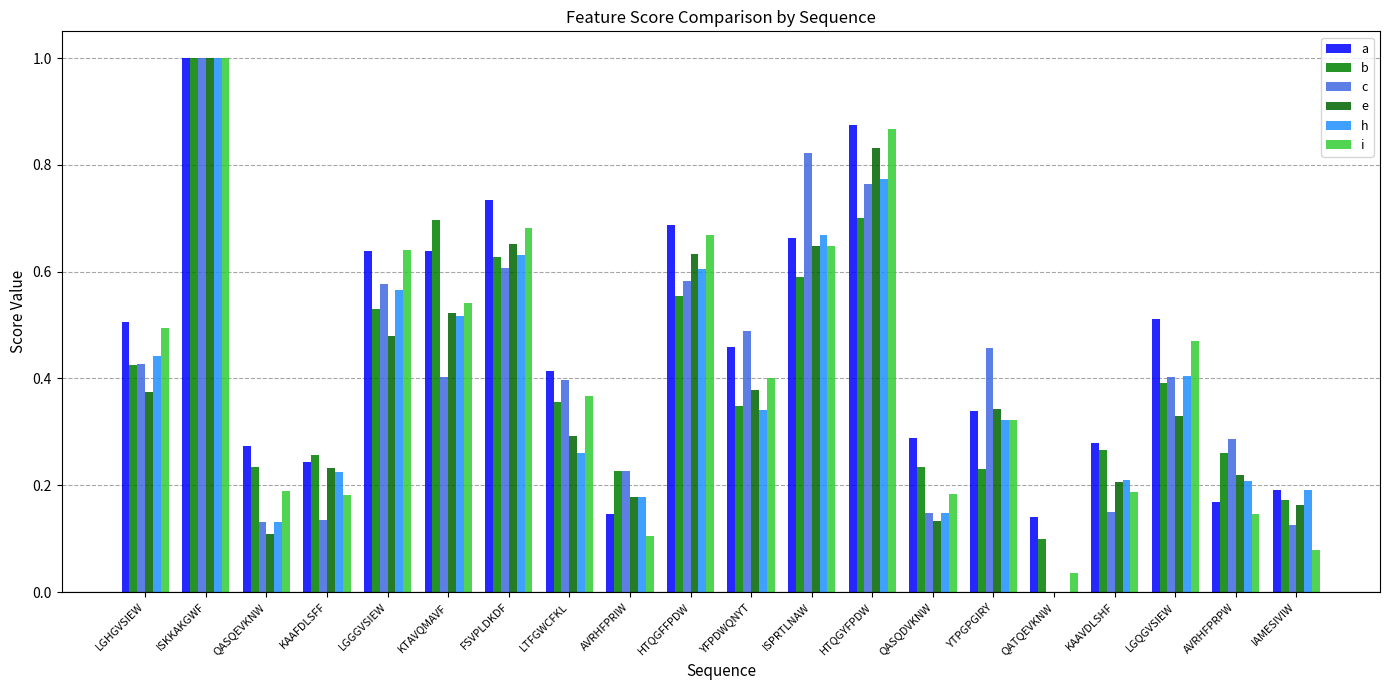

Between LTFGWCFKL and KTAVQMAVF, which is larger?

KTAVQMAVF